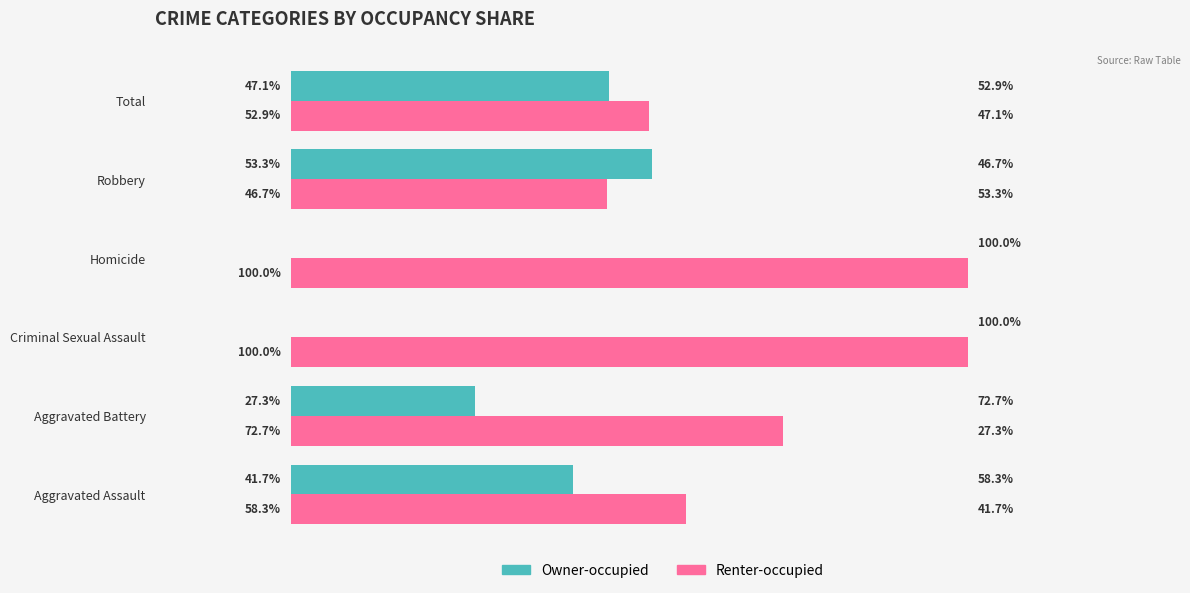

At which label is Renter-occupied closest to 73?

Aggravated Battery